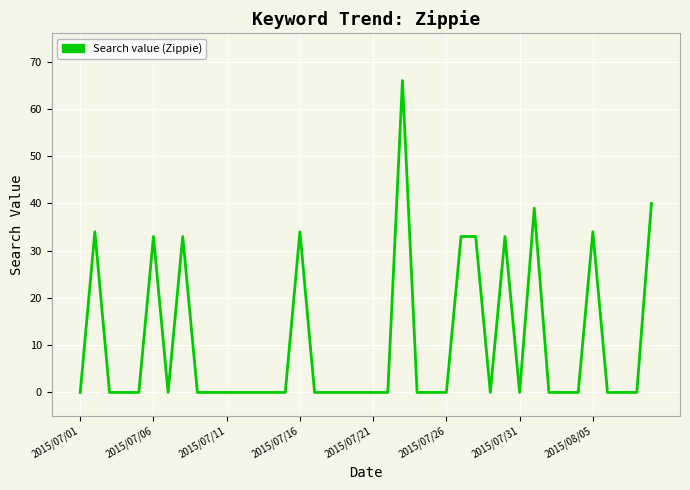

What is the greatest value displayed?

66